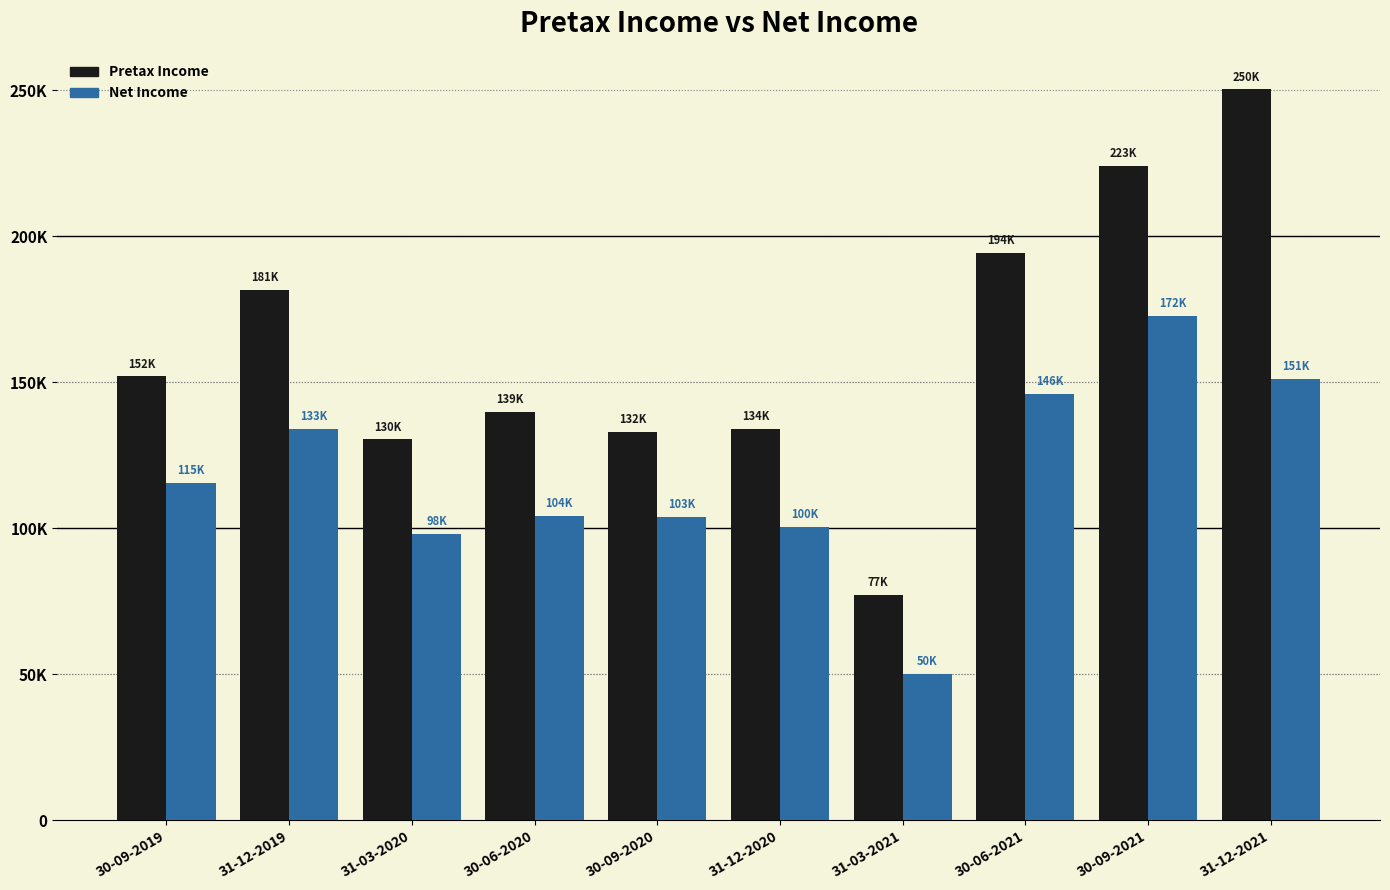

What are all the series names shown in the legend?

Pretax Income, Net Income